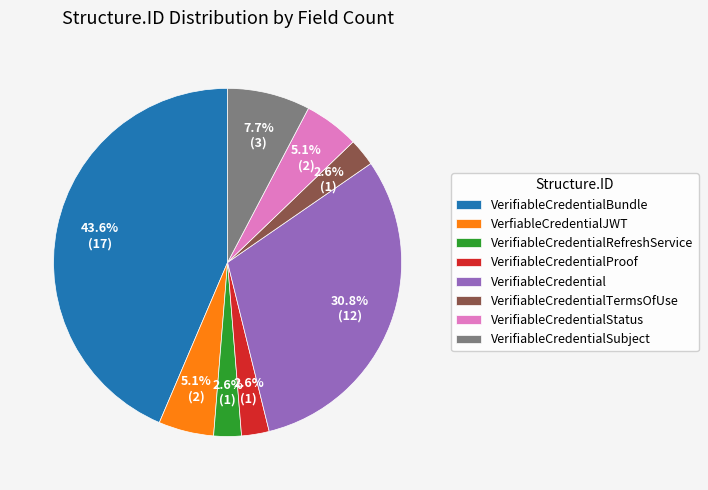

Count the number of slices in the pie.

8